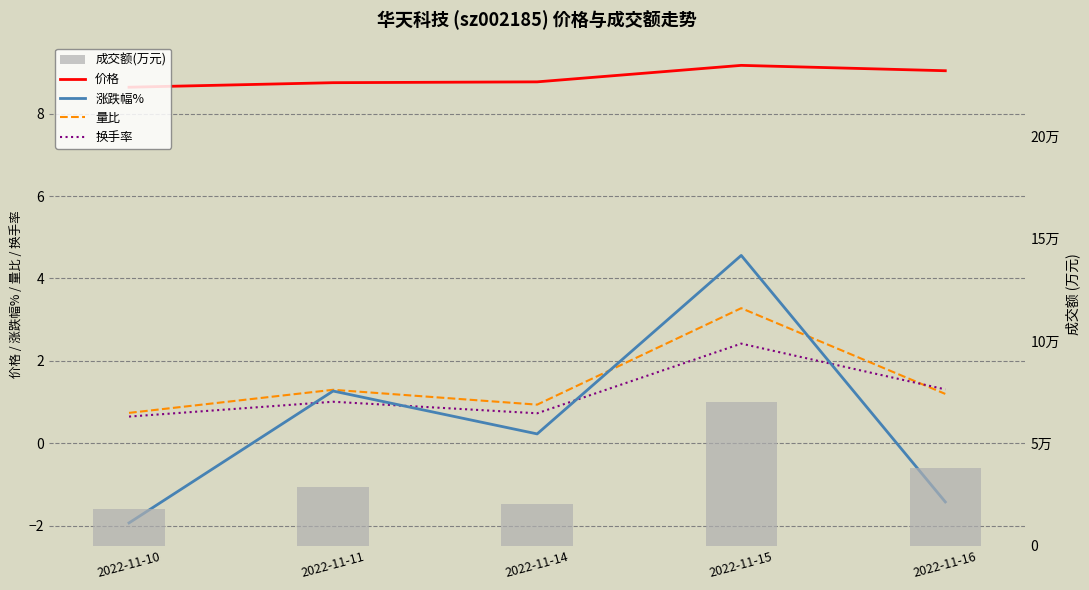

At which label does 涨跌幅% first exceed 0?

2022-11-11